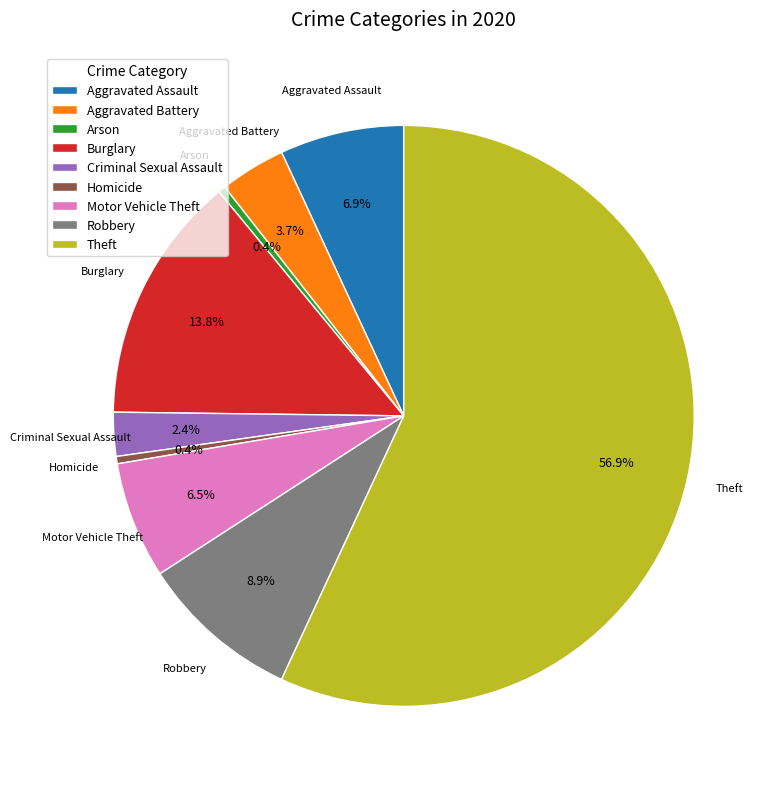

To the nearest percent, what percentage of the pie is Aggravated Assault?

7%